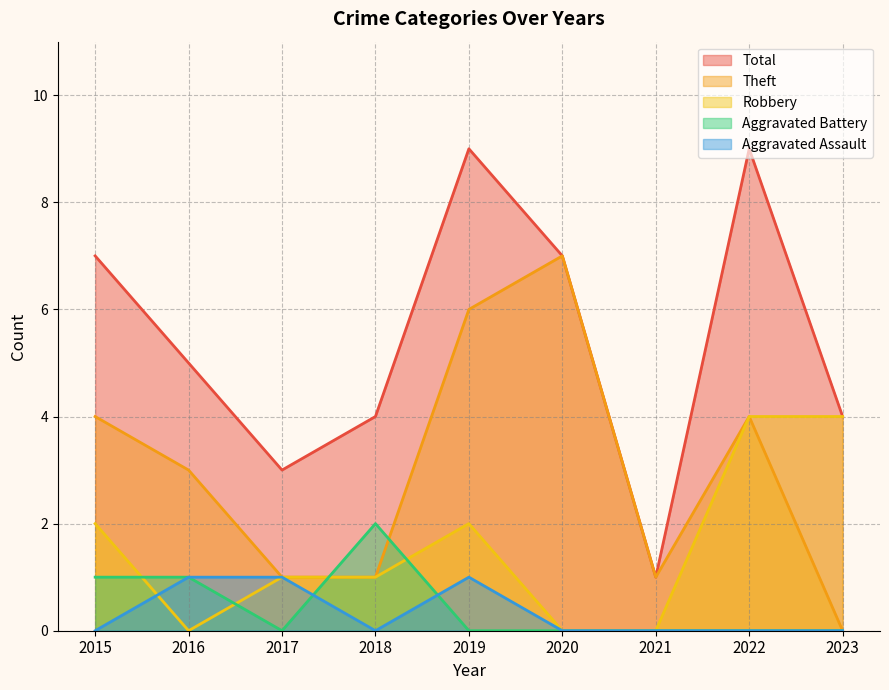

How many Robbery values are between 0 and 2?

7